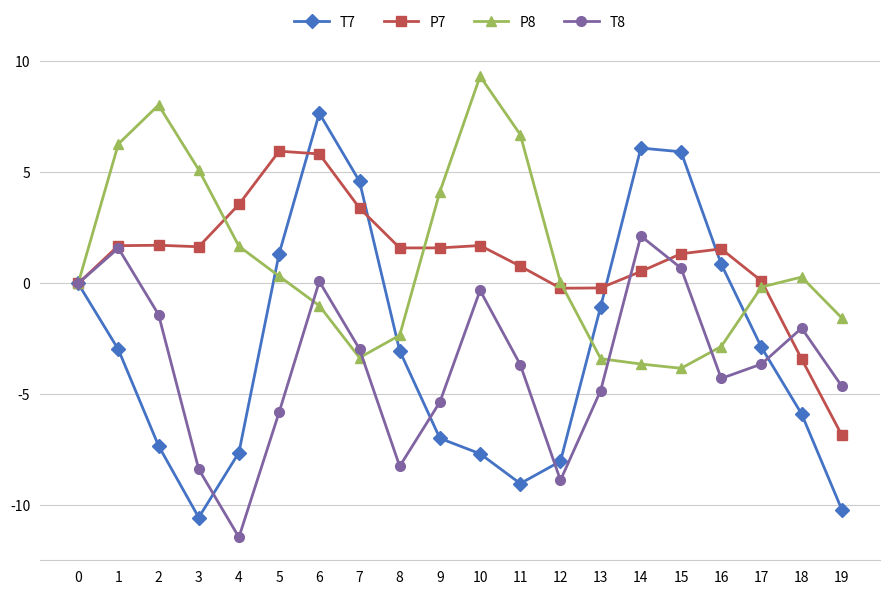

True or false: P8 has a value of -2.8 at 16.

True